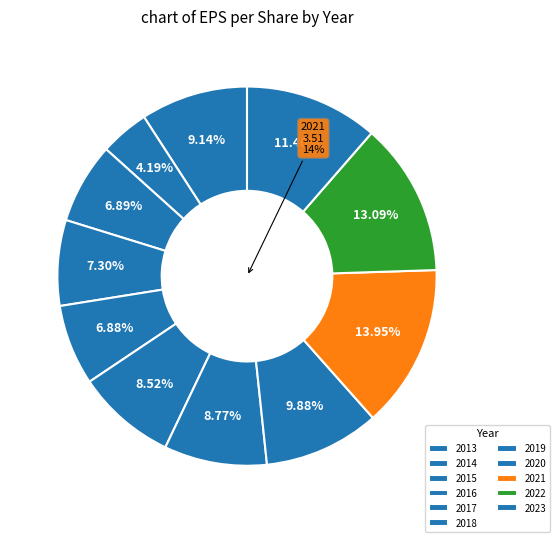

Rank the categories by value from highest to lowest.

2021, 2022, 2023, 2020, 2013, 2019, 2018, 2016, 2015, 2017, 2014